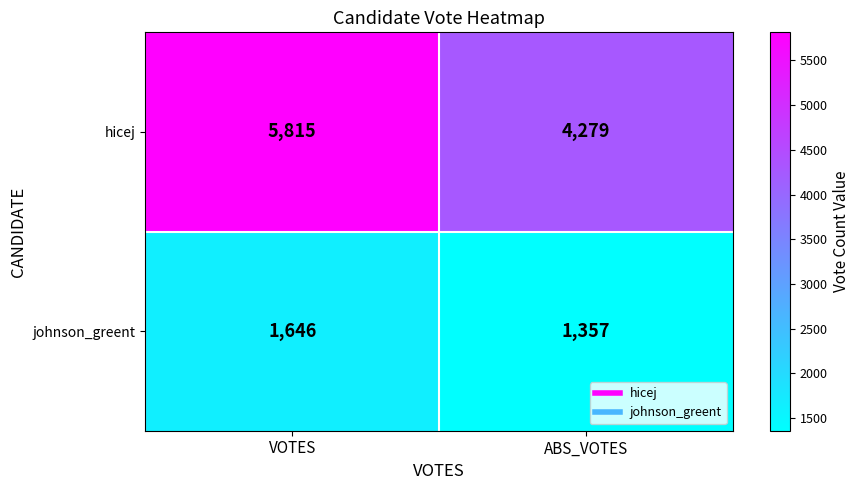

Reading left to right, list all the values displayed in this chart.

hicej: 5815	4279
johnson_greent: 1646	1357